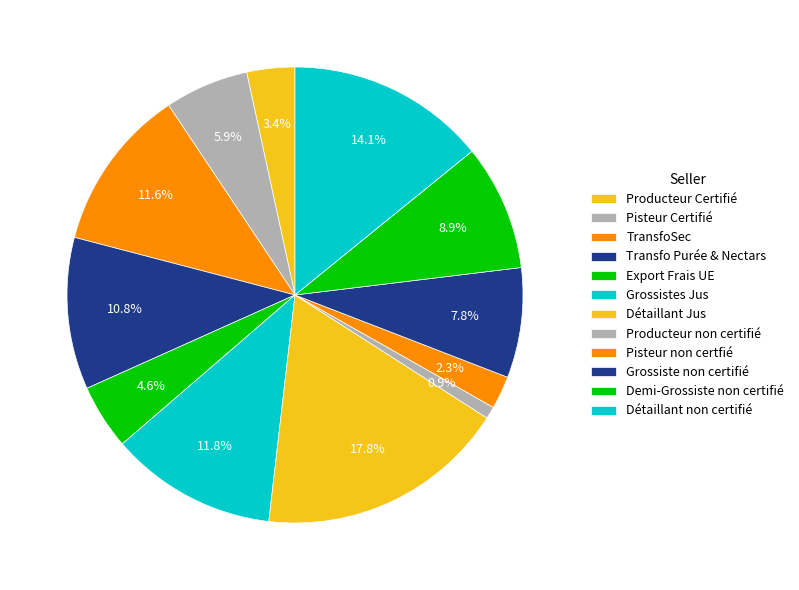

How many segments does this pie chart have?

12